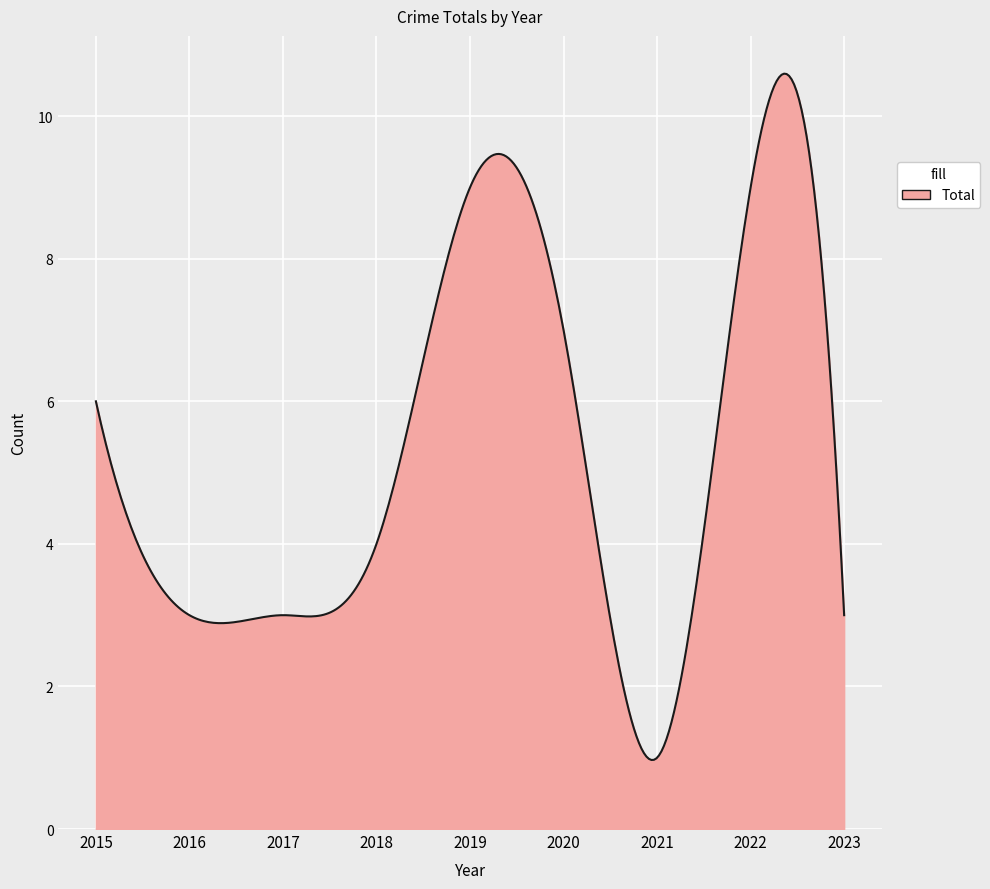

What is the difference between the maximum and minimum values?

9.6